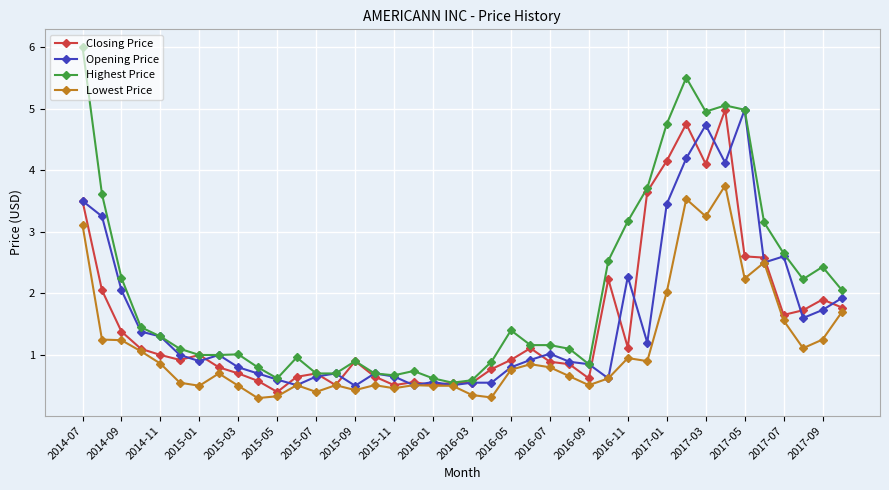

What is the highest value of the Closing Price series?

5.0